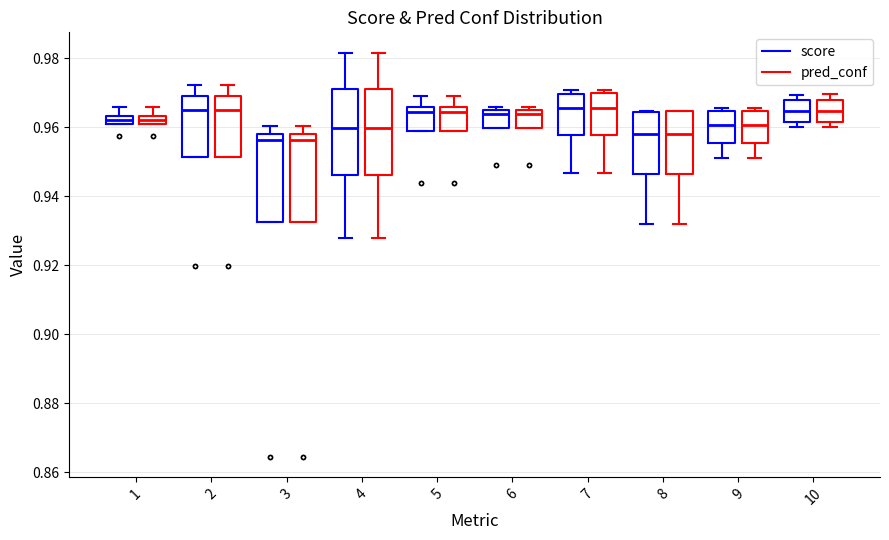

Where does the median line of the box for 7 (pred_conf) sit on the y-axis? The values are not printed on the chart, so give them approximately, as read against the axis.

0.966